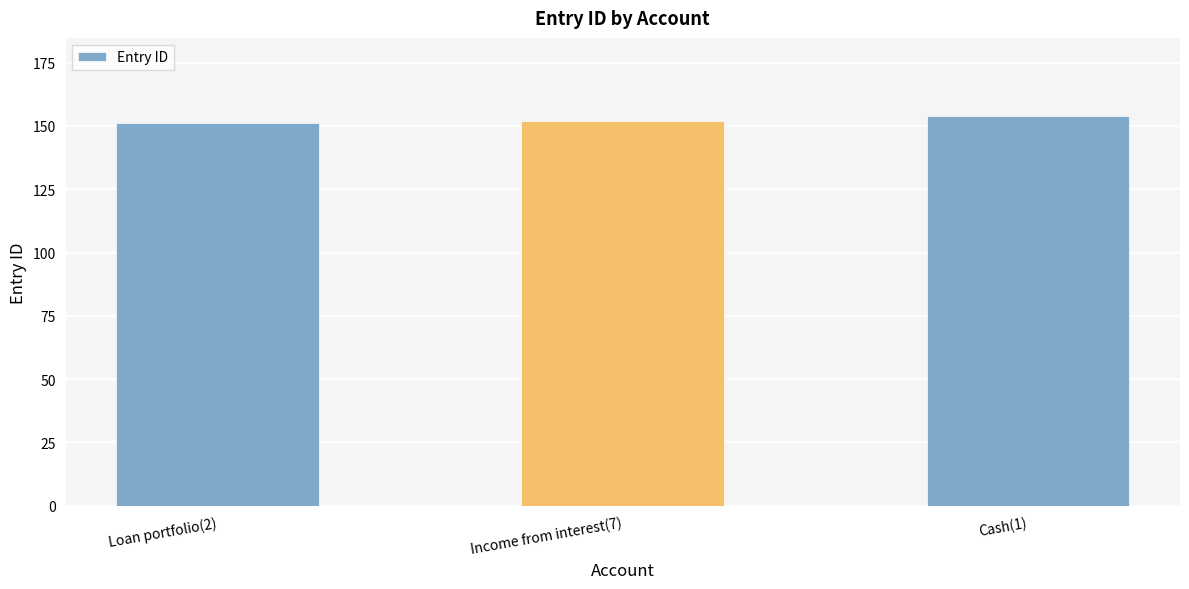

How many bars are there in total?

3